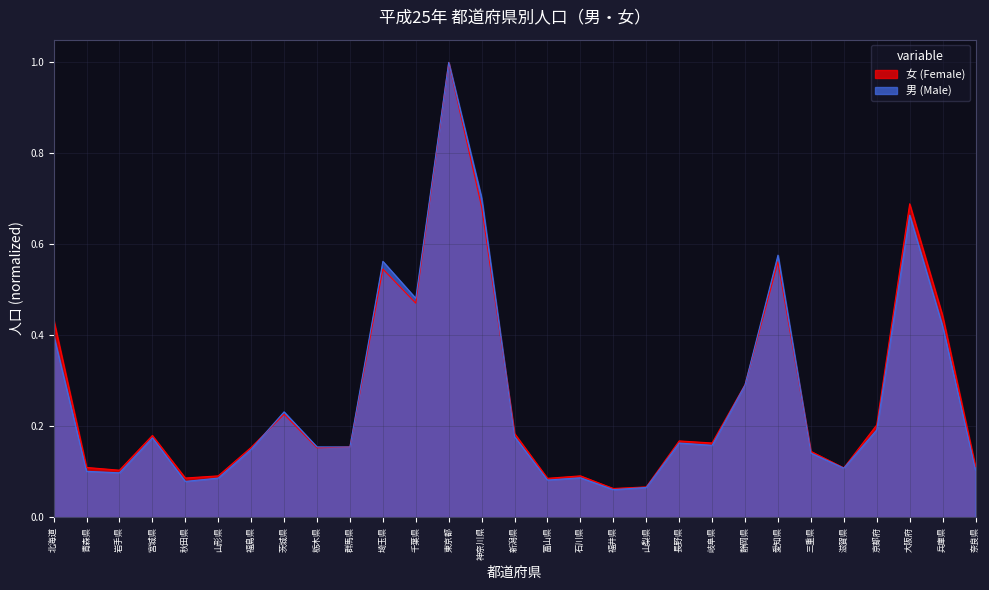

What position from the left is 京都府?

26